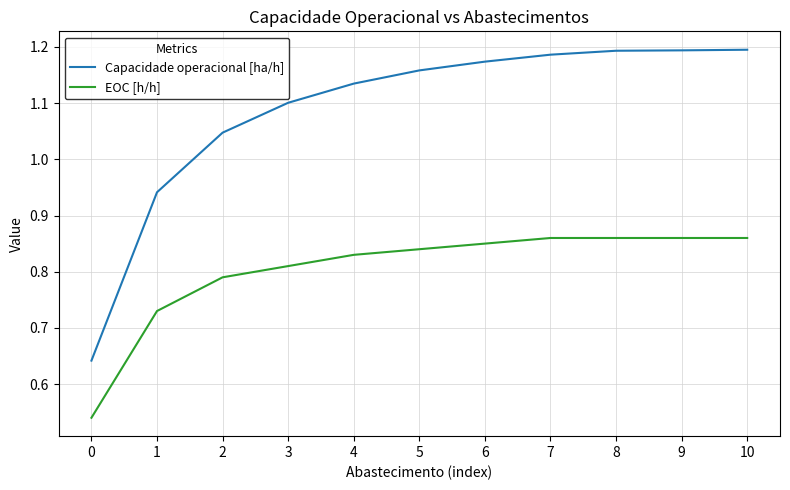

The value of Capacidade operacional [ha/h] at 3 is 0.5. True or false?

False